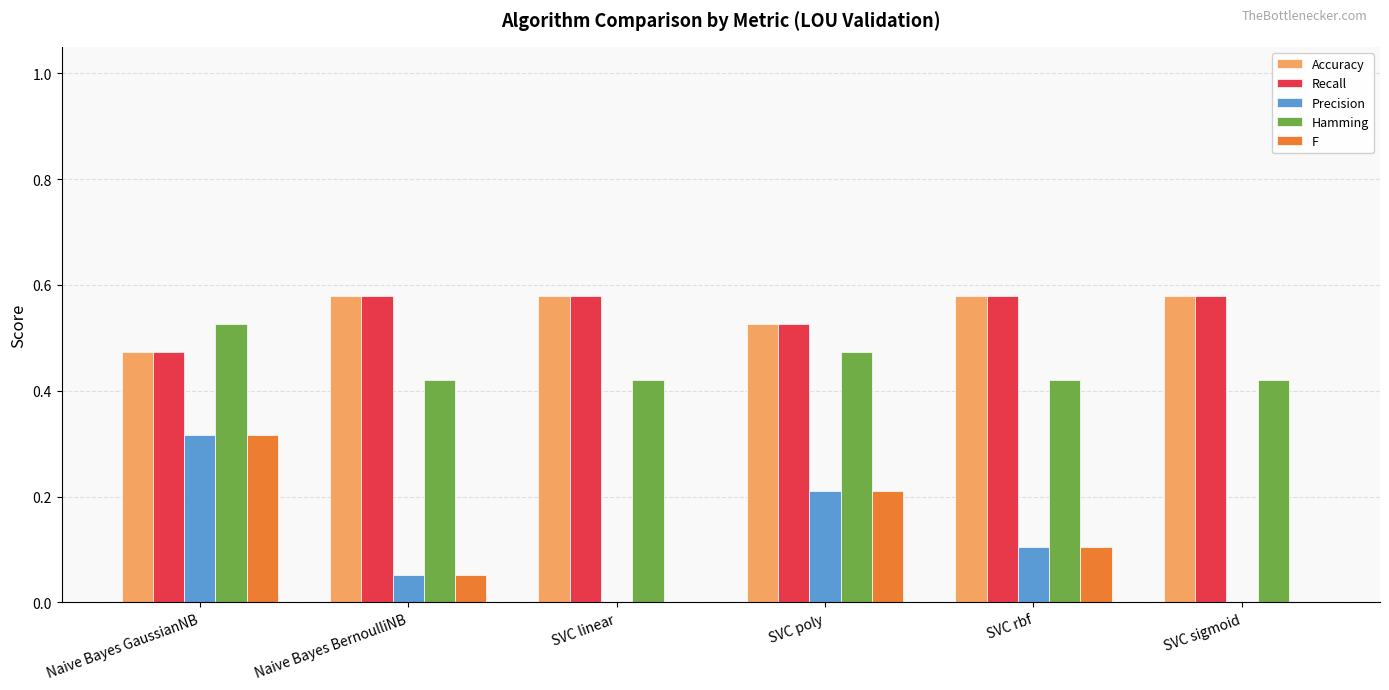

True or false: F has a value of 0.0 at Naive Bayes BernoulliNB.

False